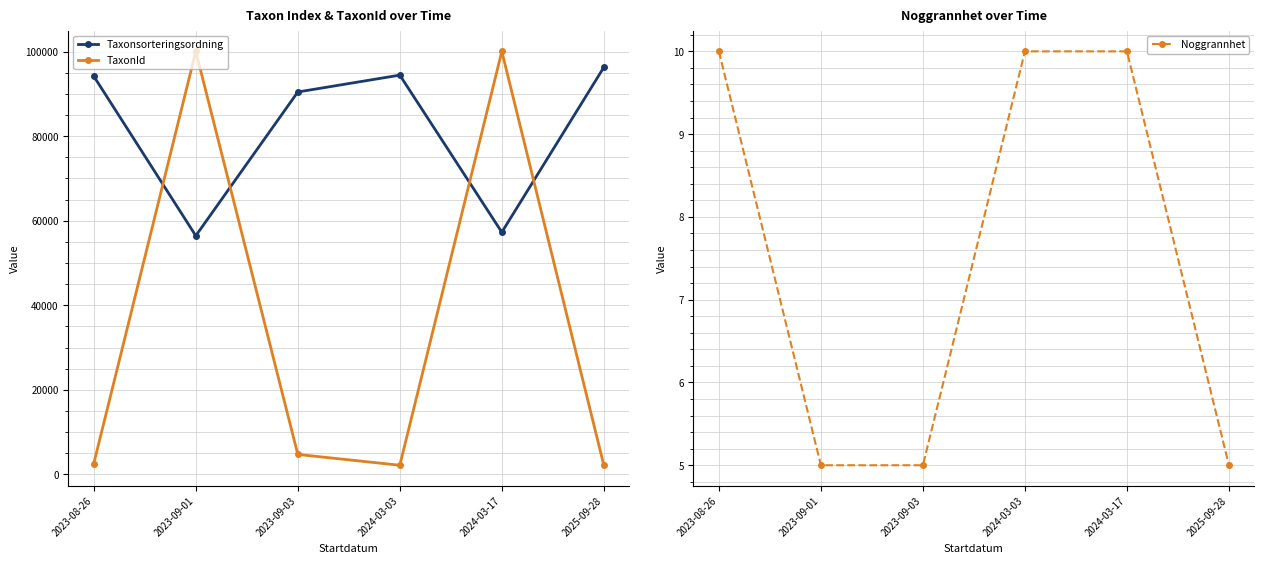

What is the total value across all series at 2024-03-03?

96619